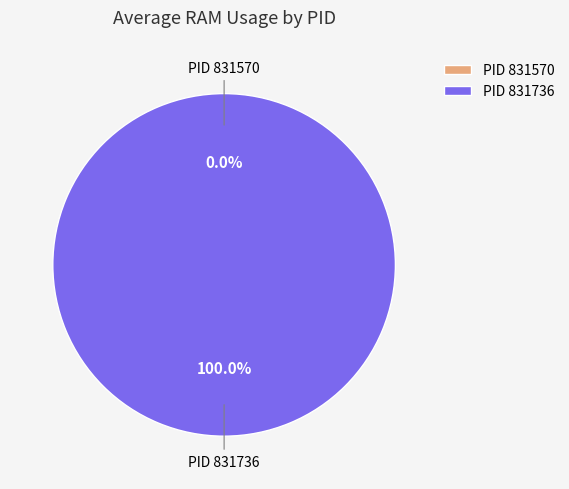

Which slice is the smallest?

831570